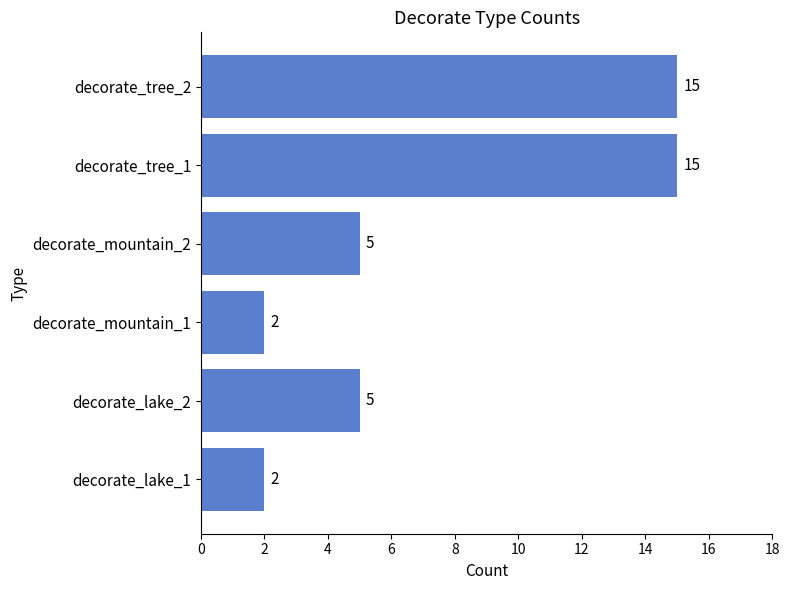

Between decorate_mountain_1 and decorate_tree_1, which is larger?

decorate_tree_1